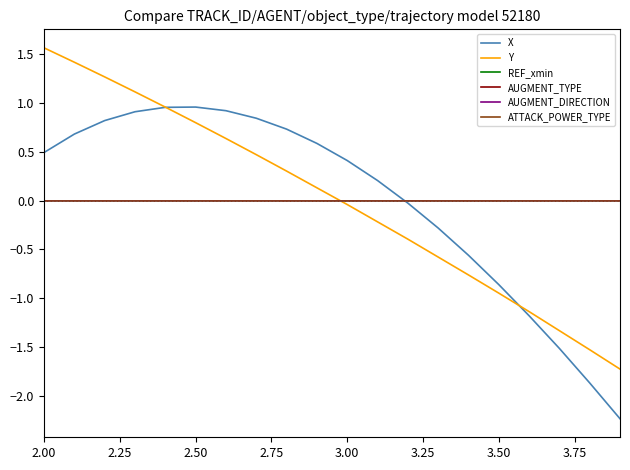

Is this an area chart (filled region under the line)?

No